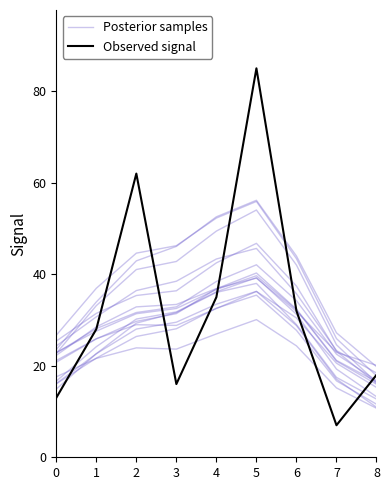

How many lines are shown in the chart?

2